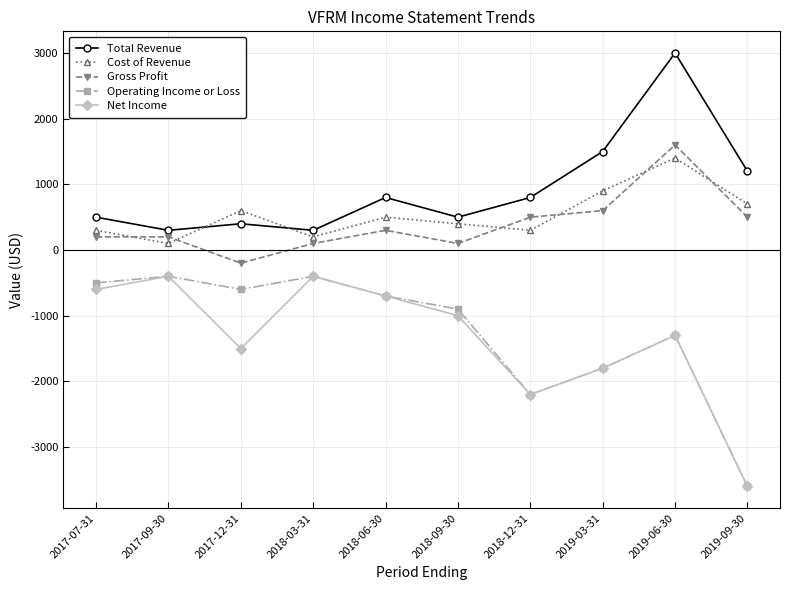

What is the value of the Gross Profit point at the 4th from the left?

100